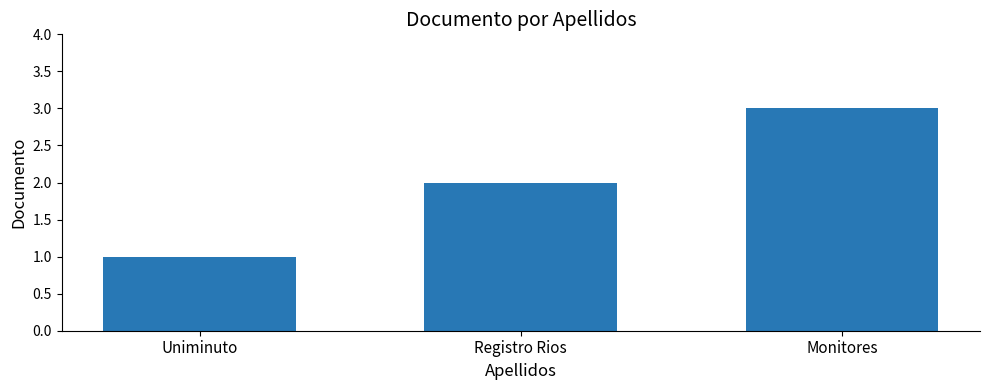

What position from the left is Registro Rios?

2